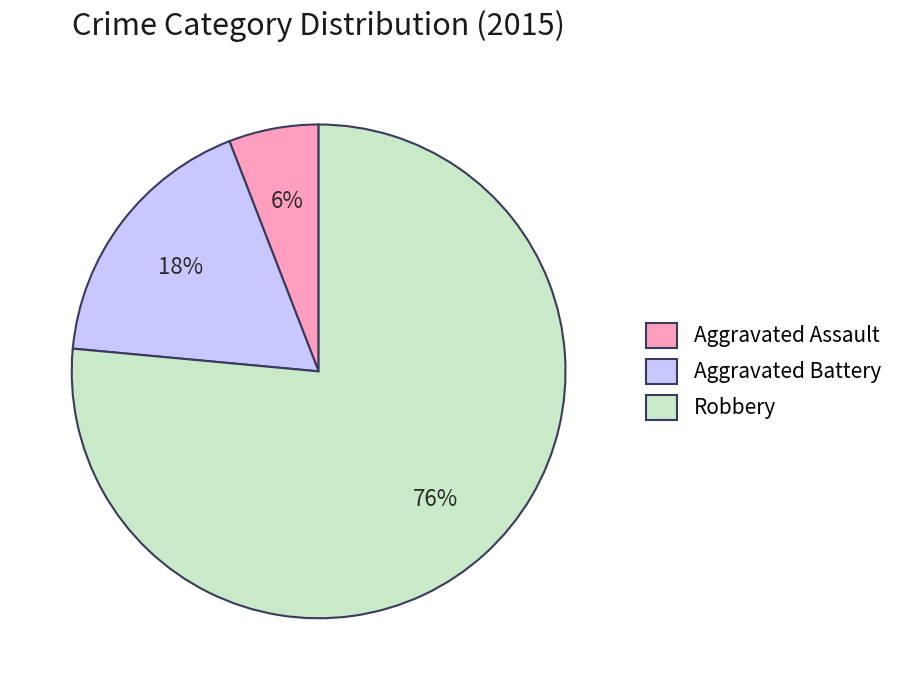

To the nearest percent, what is the difference between the Aggravated Assault and Aggravated Battery slice percentages?

12%